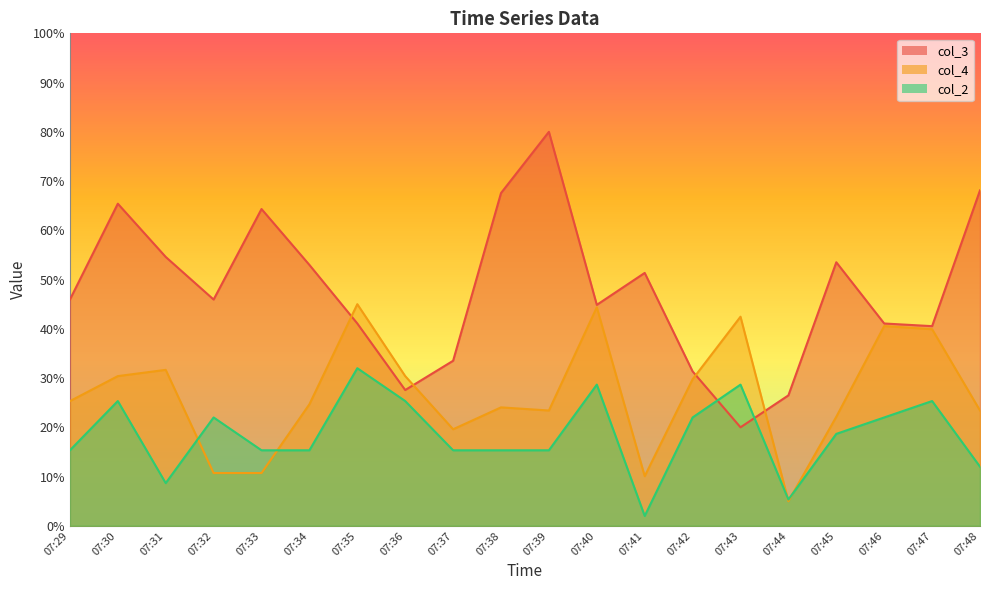

Which series has the widest spread of values?

col_3